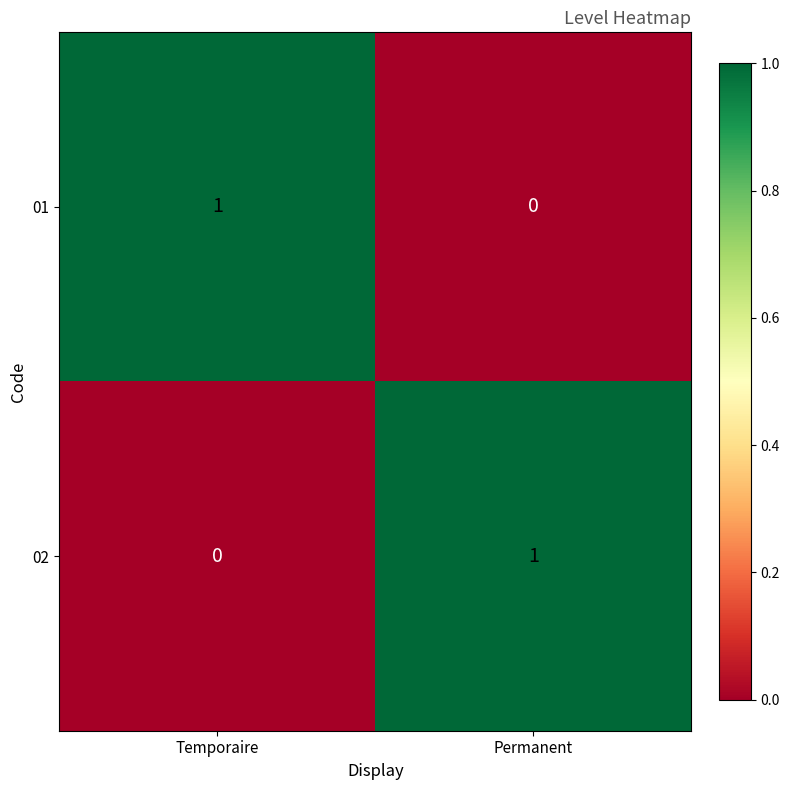

Reading left to right, what are all the values shown in this chart?

01: 1	0
02: 0	1